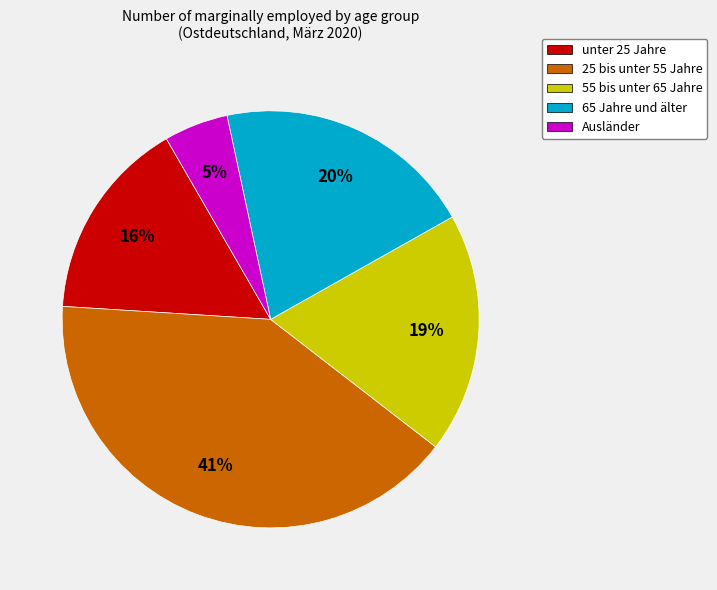

How many segments does this pie chart have?

5